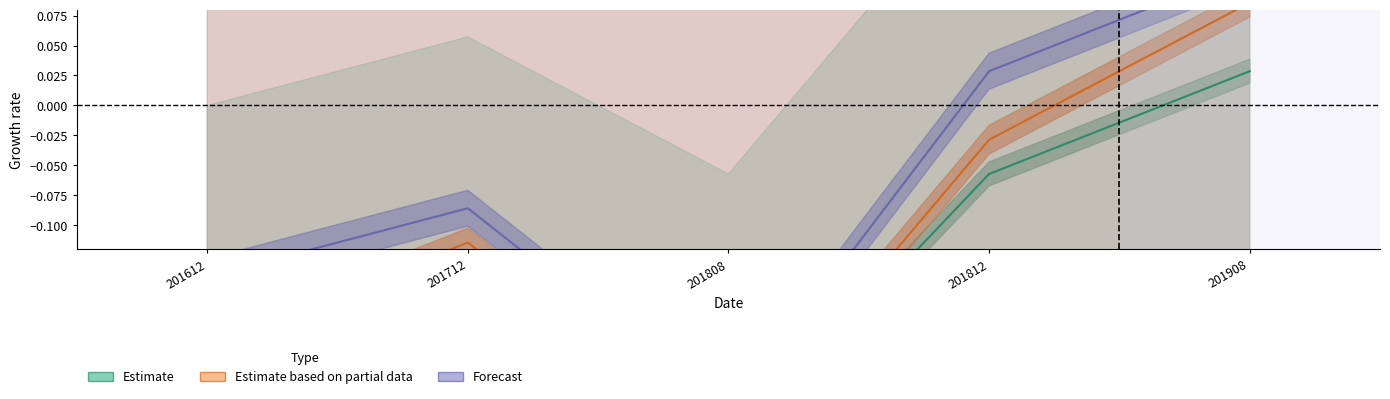

True or false: Estimate and Forecast cross at least once.

False